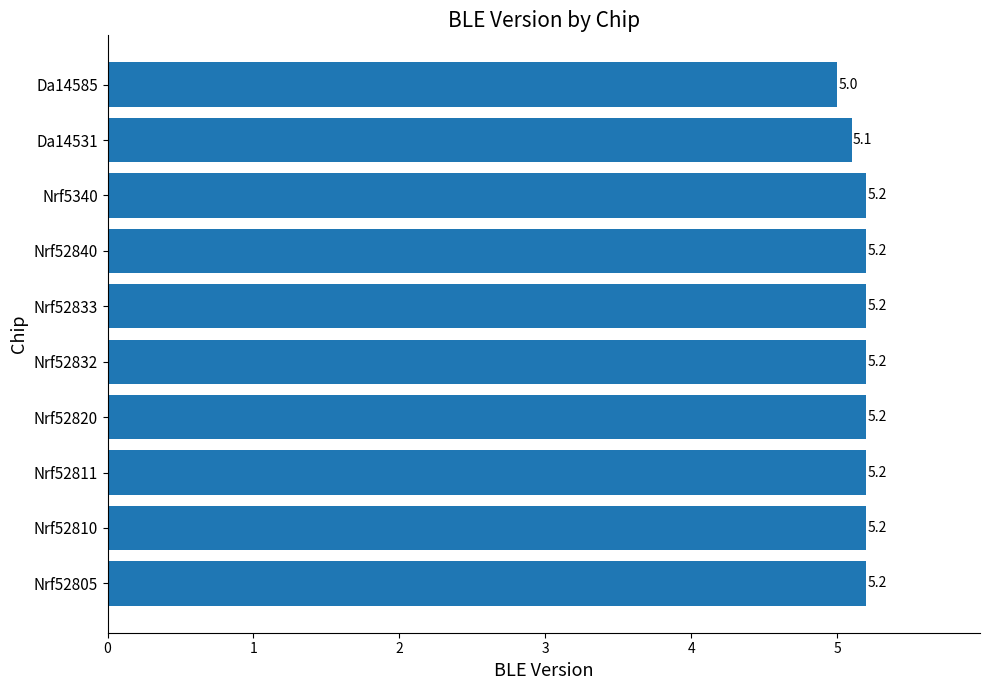

What is the greatest value displayed?

5.2